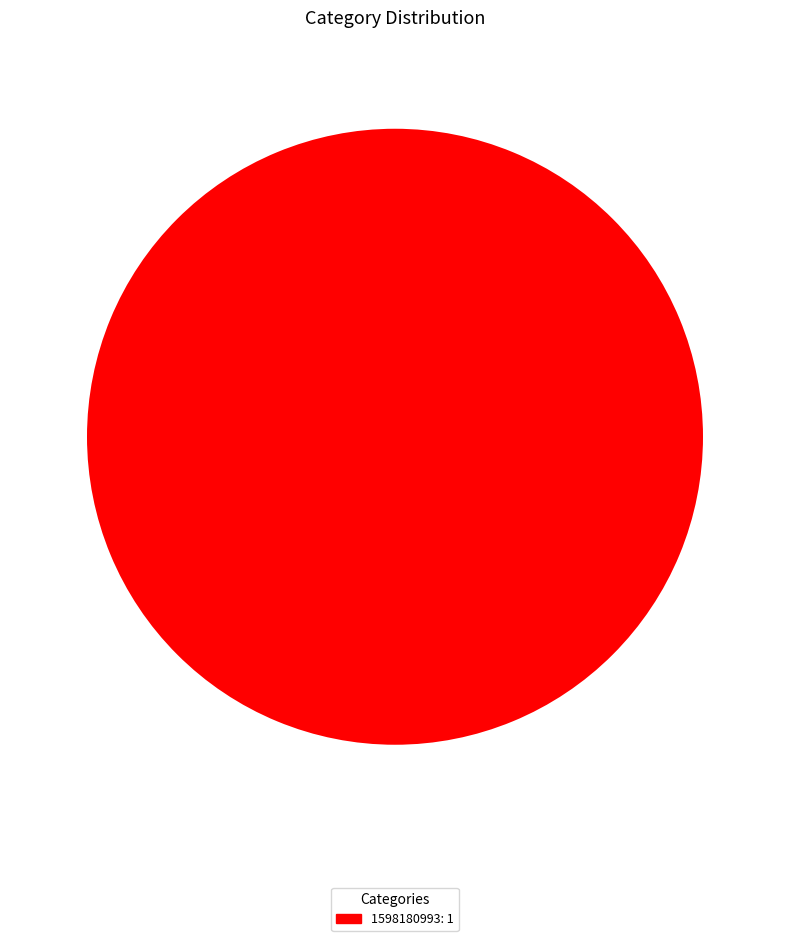

Does any single category account for the majority?

Yes